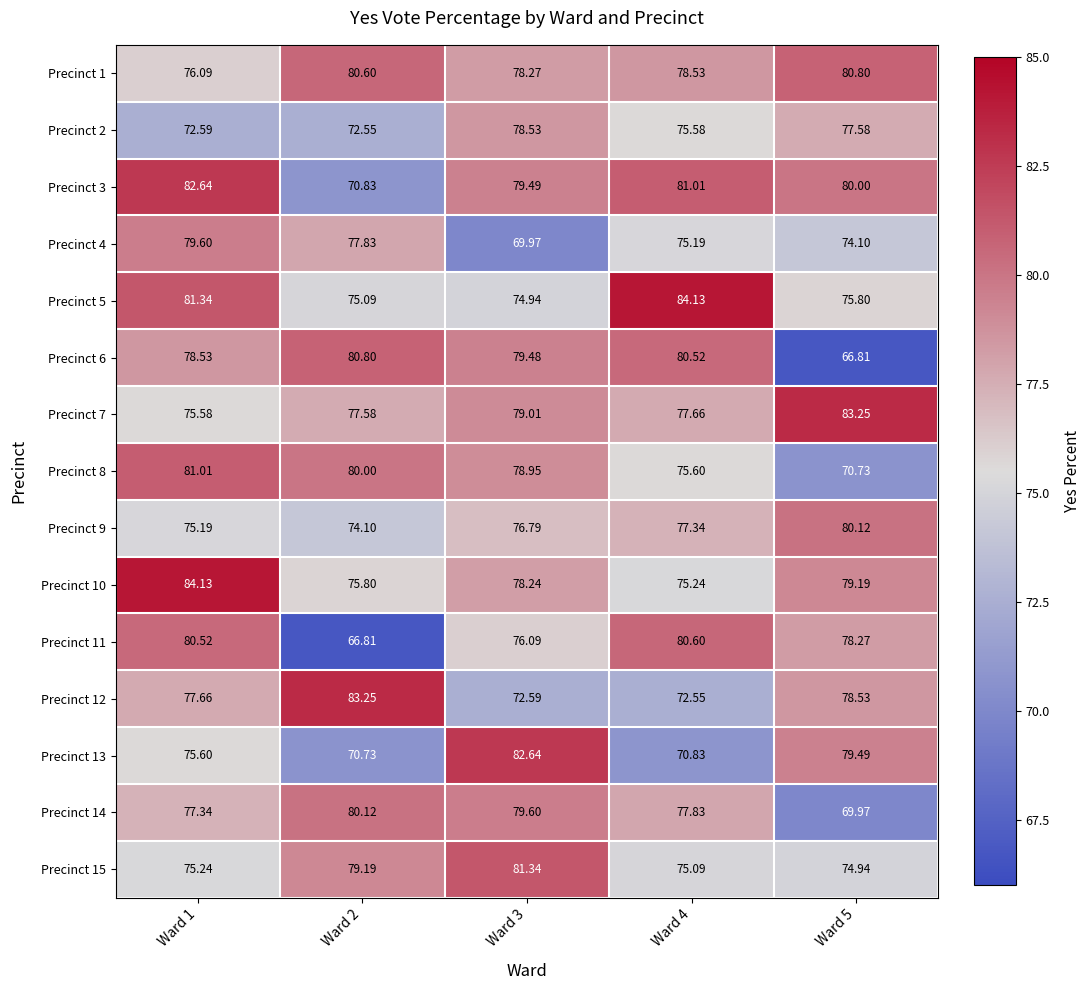

Is the value of Precinct 4 at Ward 4 greater than the value of Precinct 3 at Ward 2?

Yes